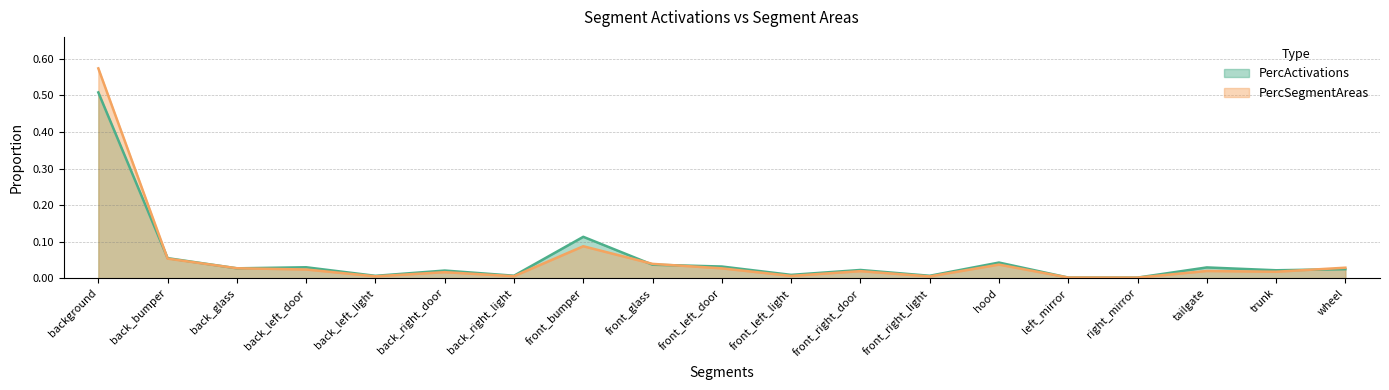

What is the difference between the maximum and second lowest values in the PercActivations series?

0.5